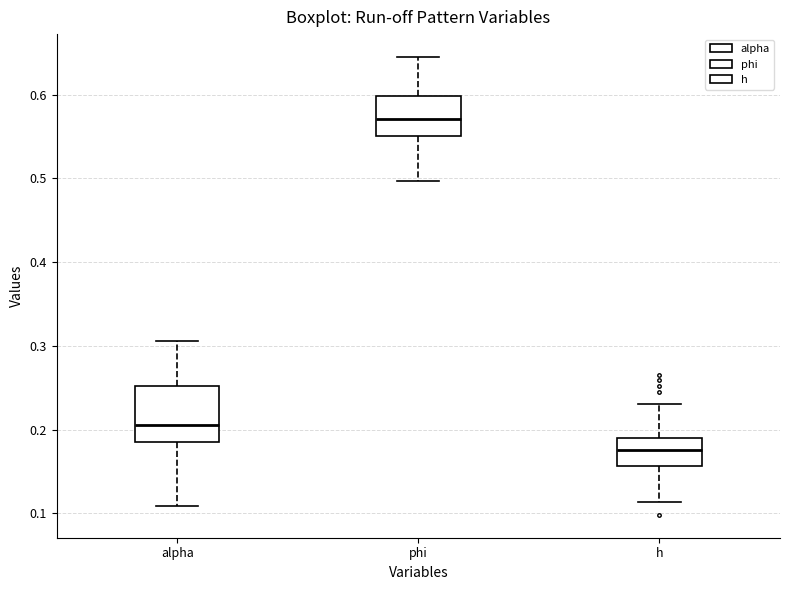

Where is the lower edge of the box for alpha on the y-axis? The values are not printed on the chart, so give them approximately, as read against the axis.

0.18